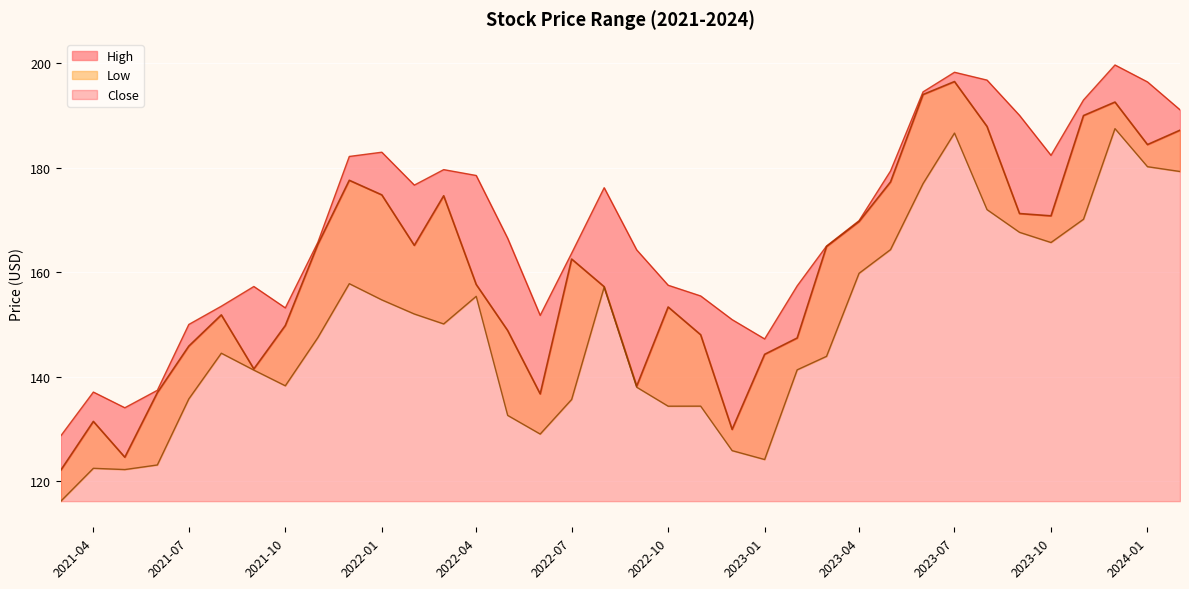

What is the total value across all series at 2023-07?

581.3